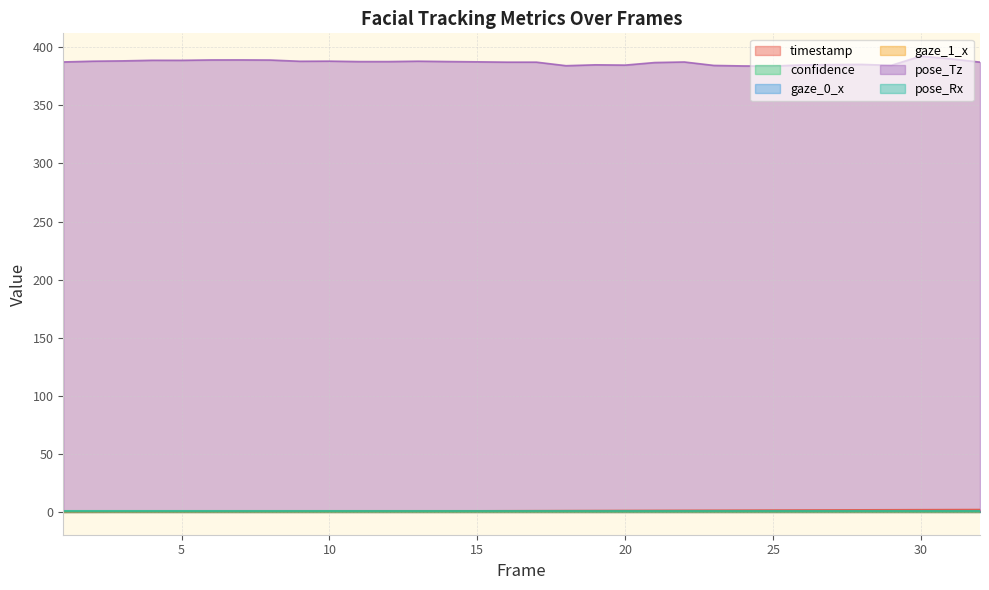

Which series has the largest range (max minus min)?

pose_Tz